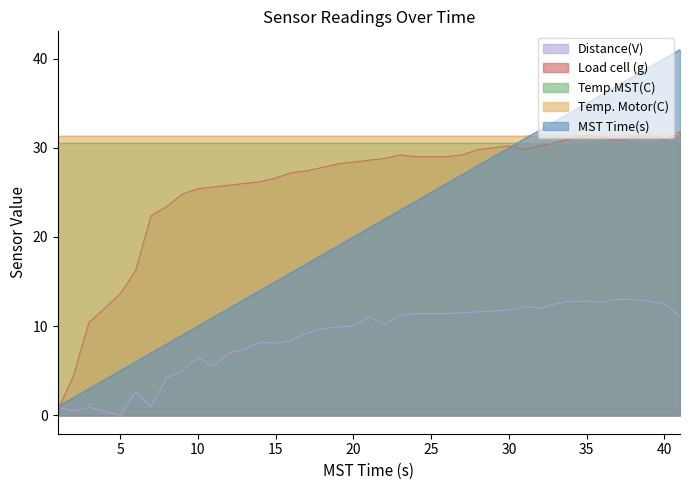

What is the difference between the second highest and second lowest values in the Temp.MST(C) series?

0.2